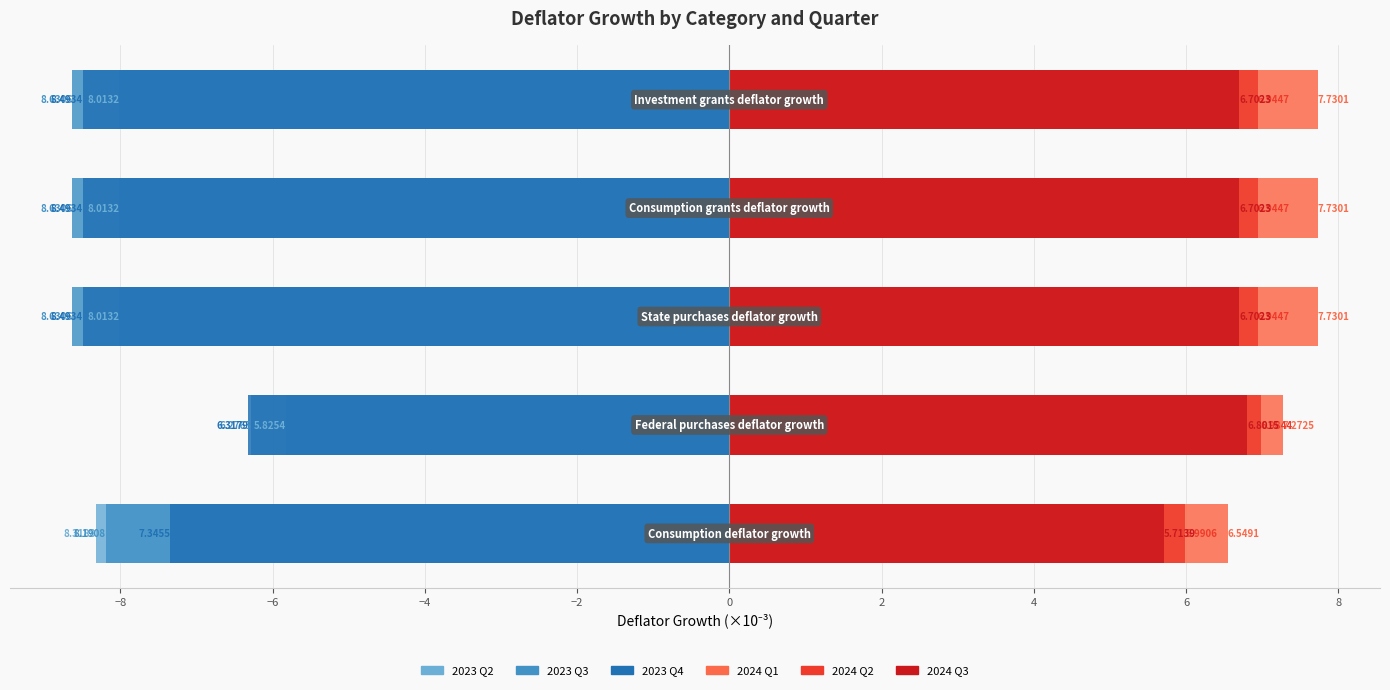

What is the total value across all series at −8?

2.6